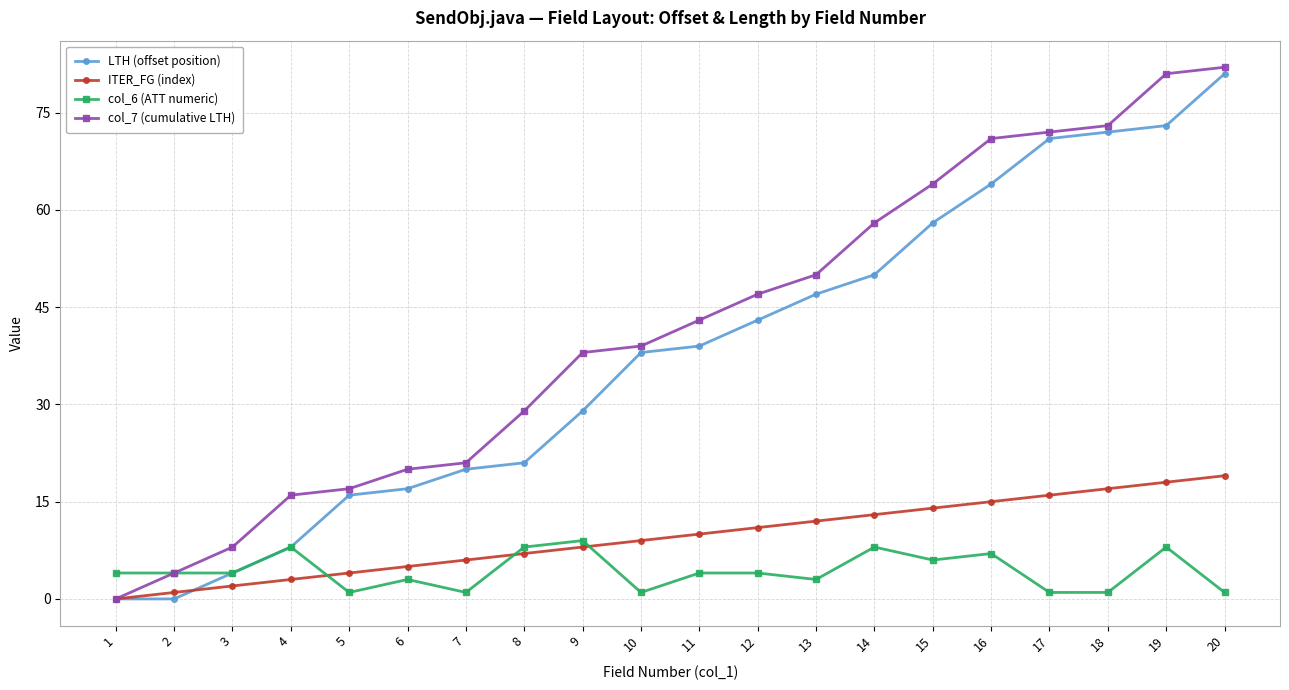

Is the value of col_6 (ATT numeric) at 18 greater than the value of col_7 (cumulative LTH) at 20?

No